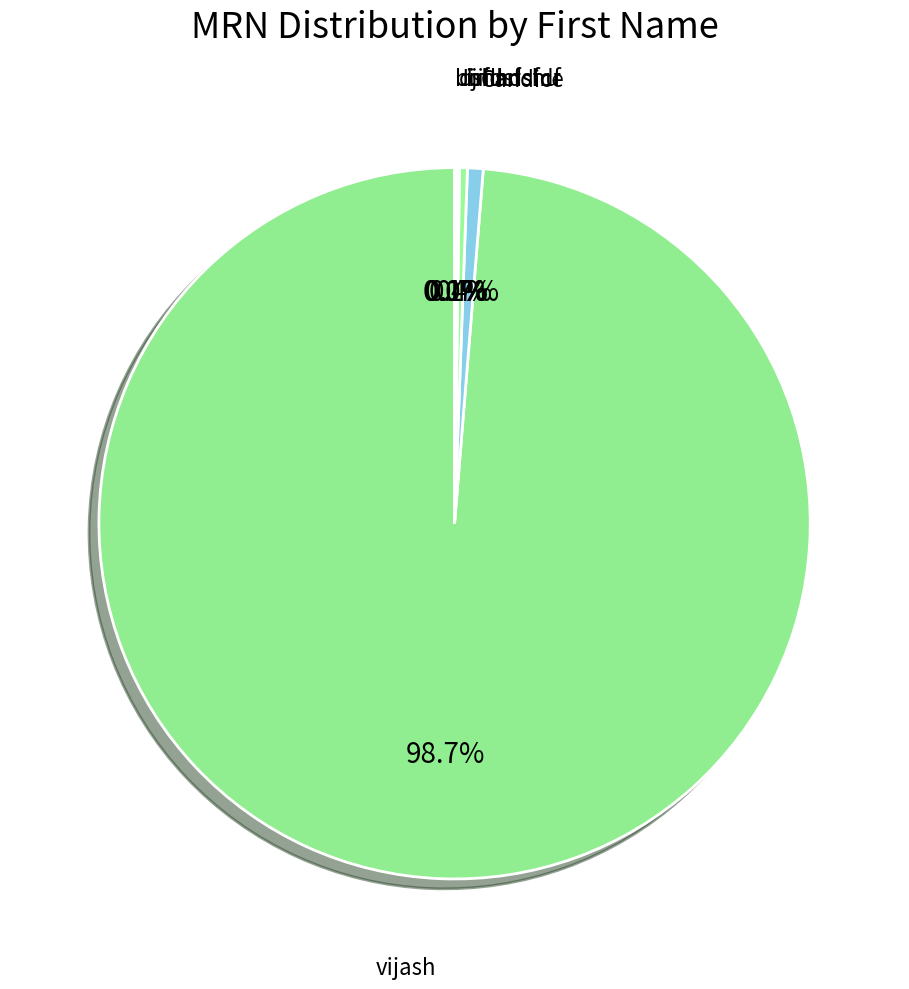

What is the largest slice in the pie chart?

vijash